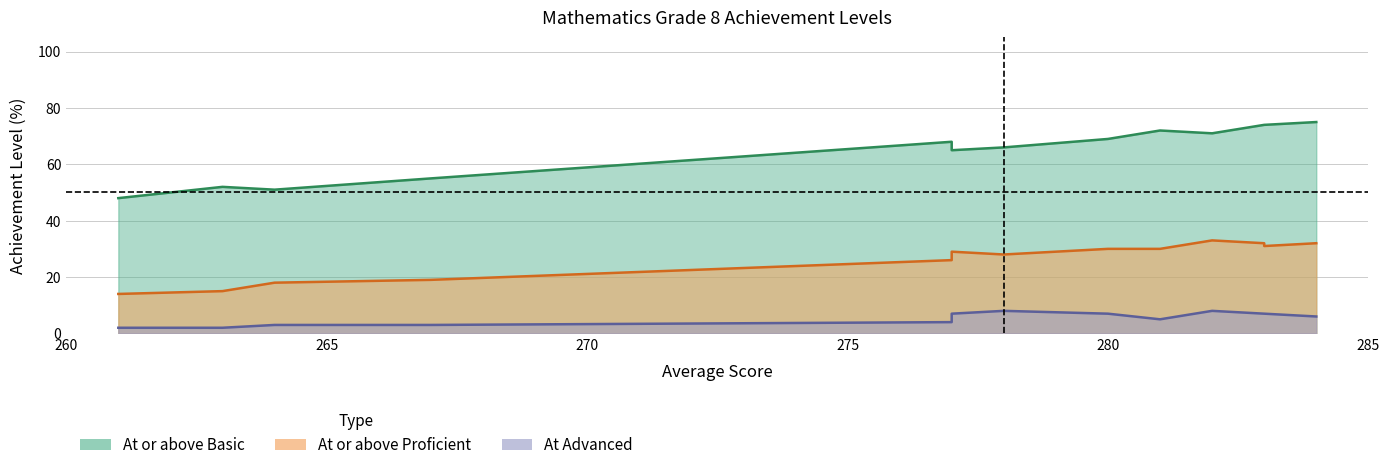

Is the value of At or above Proficient at 2013 greater than the value of At or above Basic at 2009?

No